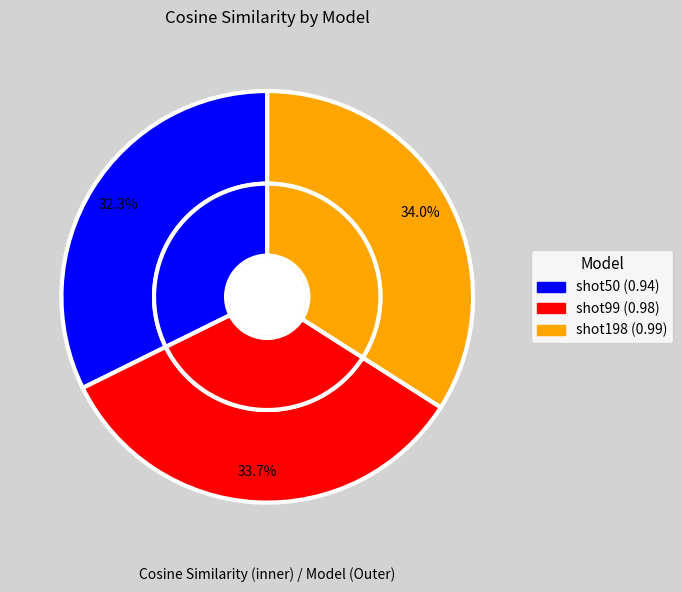

Does shot50 account for over 50% of the chart?

No